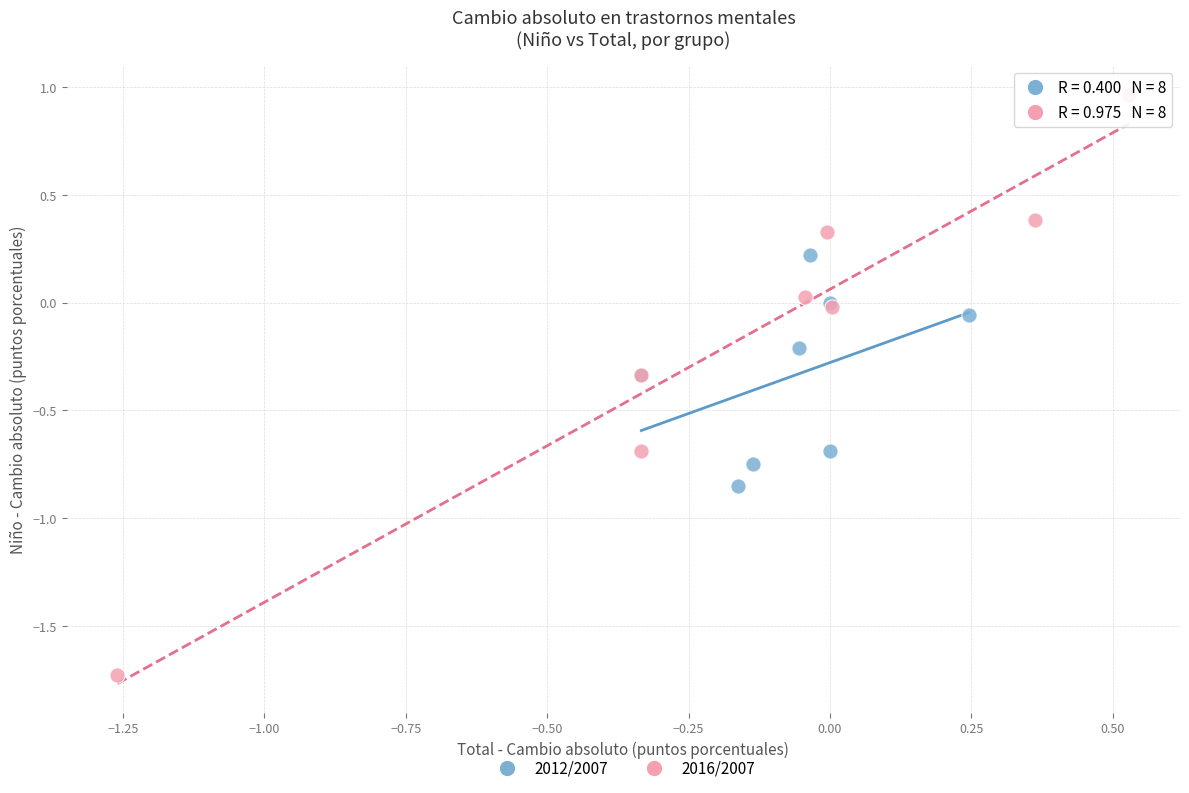

Which series has the largest Y range (max minus min)?

2016/2007